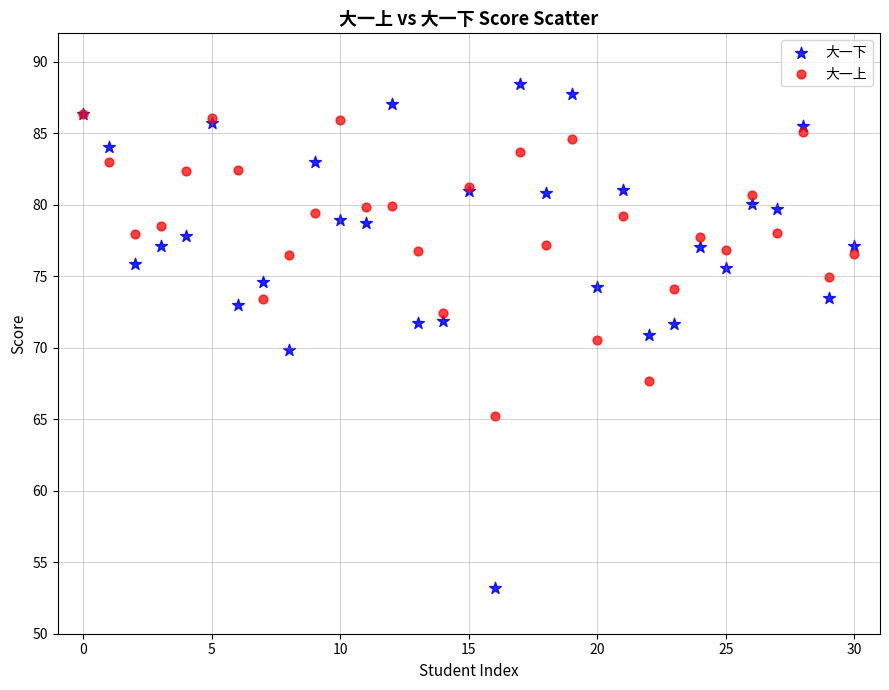

Which series contains the highest Y value?

大一下